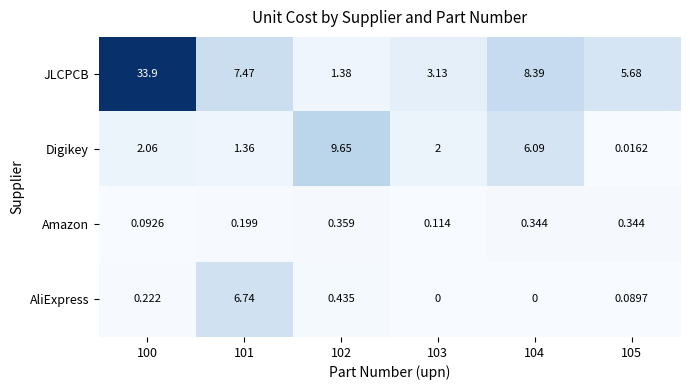

List the series in order of their peak value, highest first.

JLCPCB, Digikey, AliExpress, Amazon